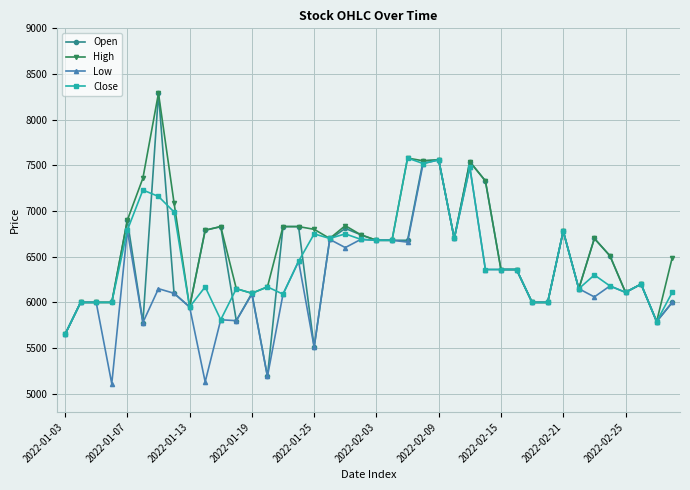

What is the value of the Close point at the 24th from the left?

7520